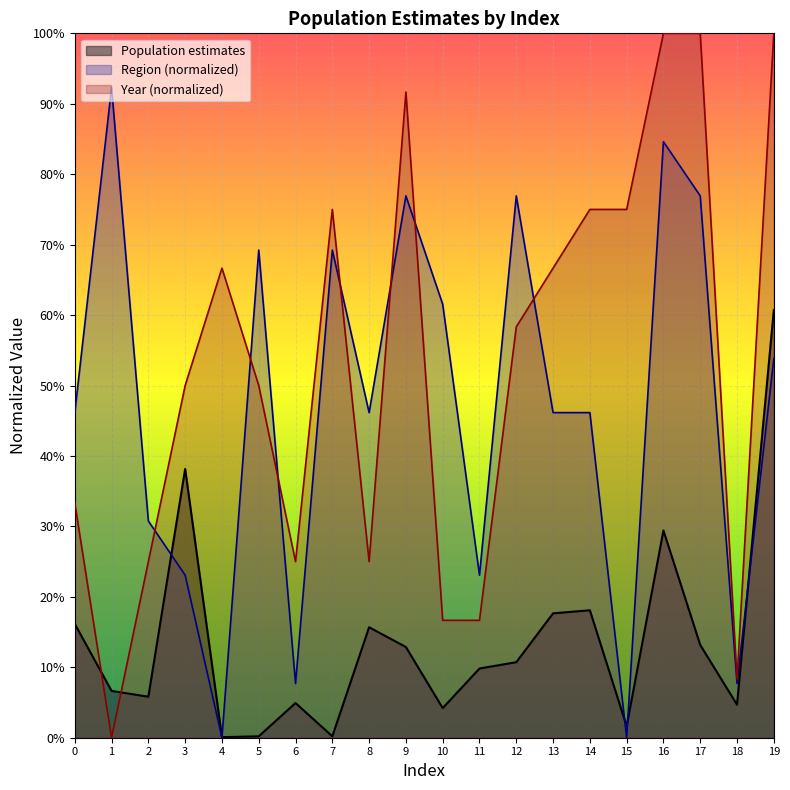

Is the value of Year at 5 greater than the value of Population estimates at 15?

Yes